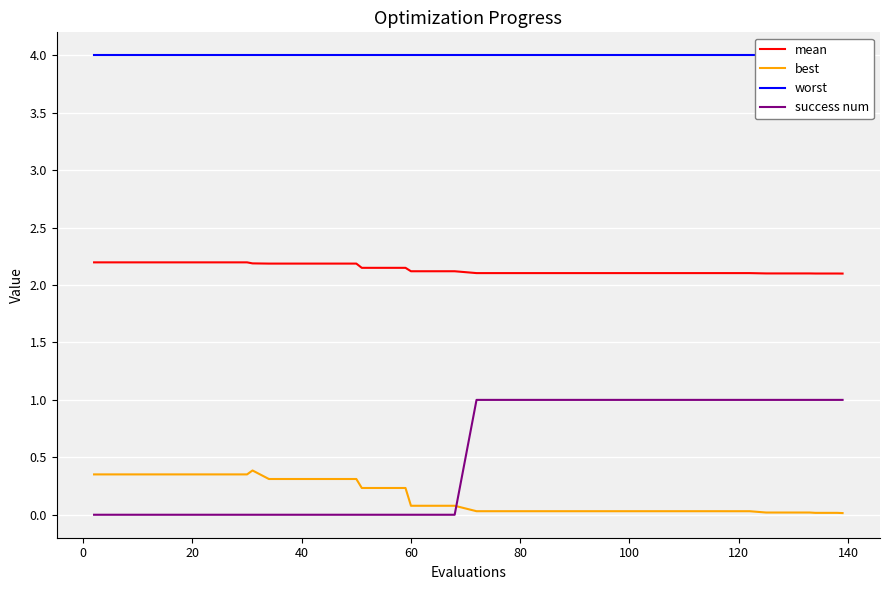

After their last crossing, which series has the higher values: best or success num?

success num